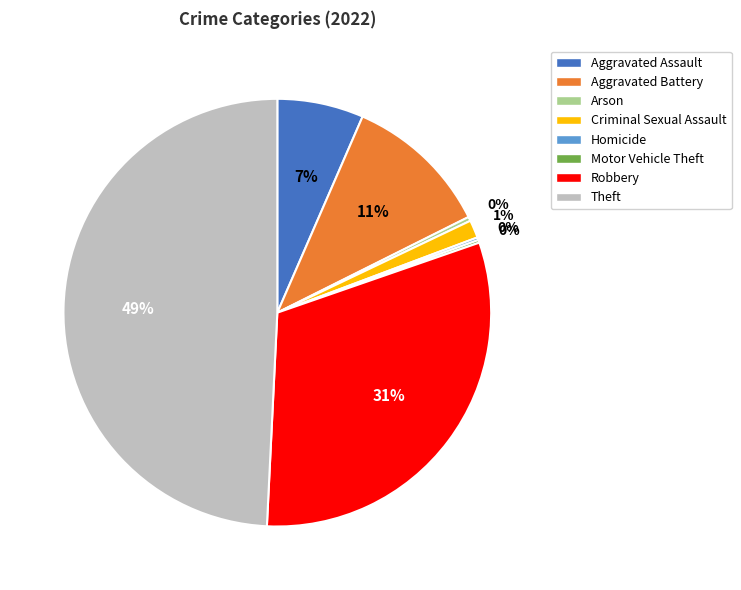

Which category has the biggest portion of the pie?

Theft